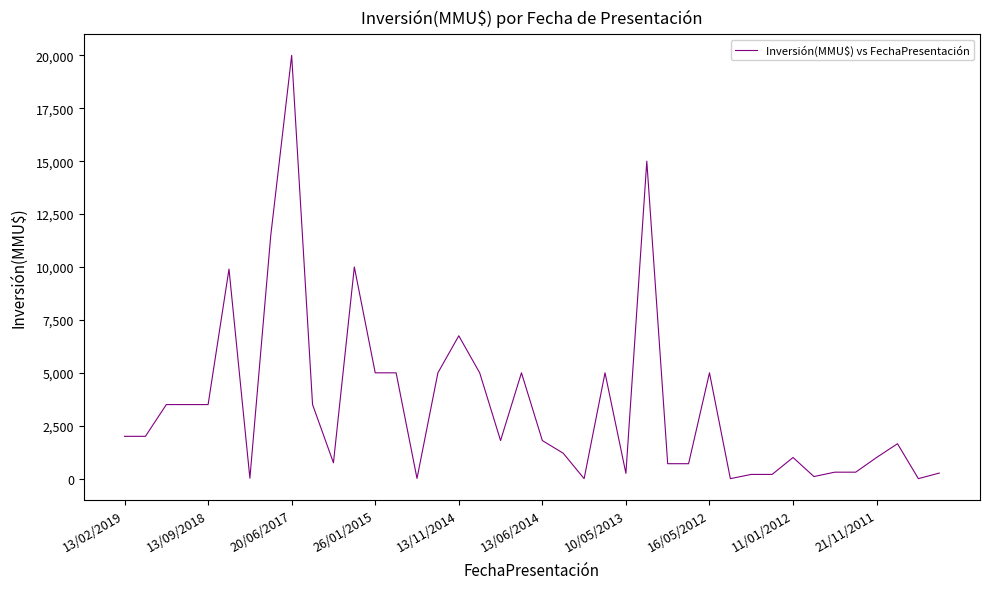

What is the difference between the maximum and minimum values?

20000